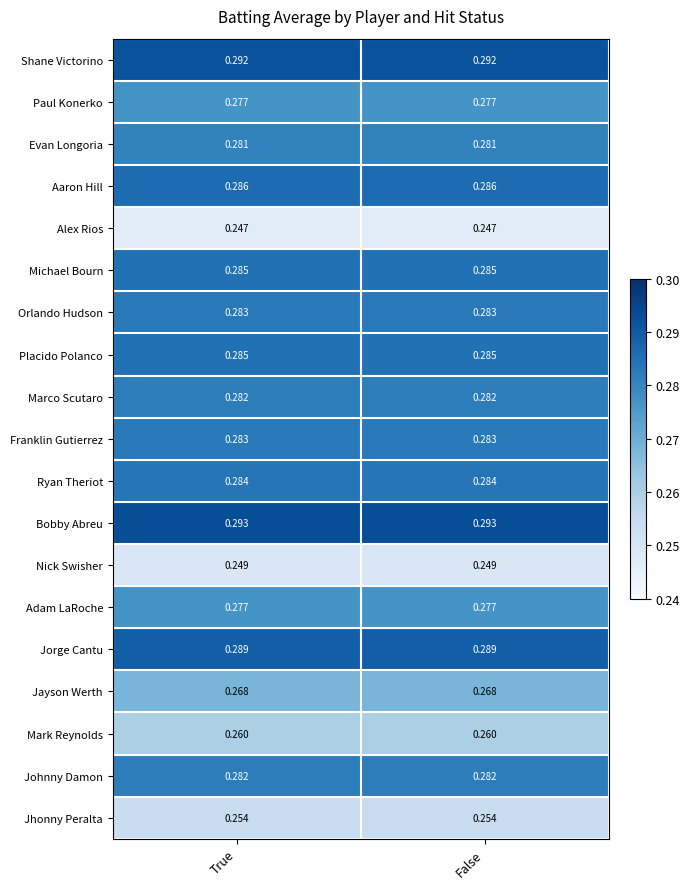

Which series has the largest total across all categories?

Bobby Abreu